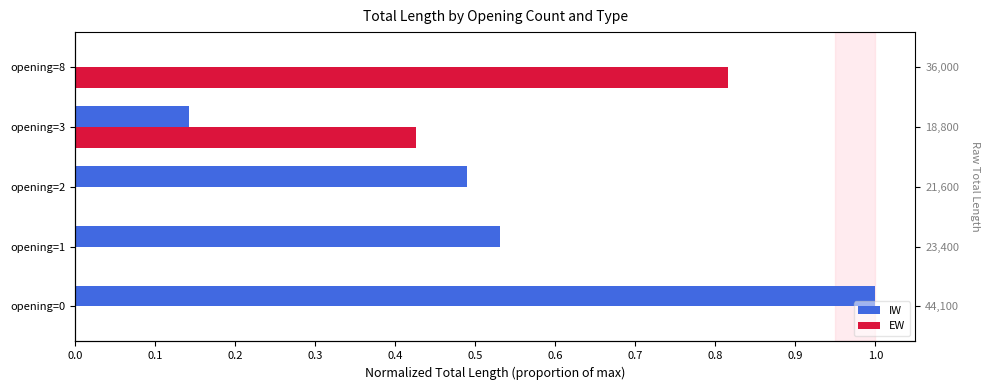

Reading left to right, what are all the values shown in this chart?

IW: 1.0	0.5	0.5	0.1	0.0
EW: 0.0	0.0	0.0	0.4	0.8